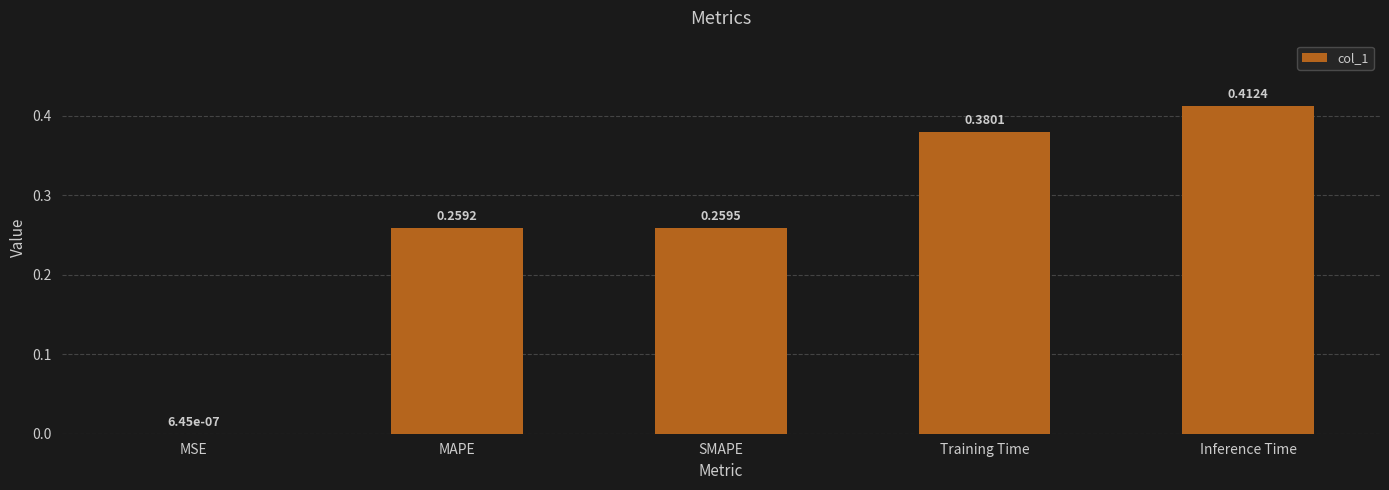

Which category has the highest value across all series?

Inference Time